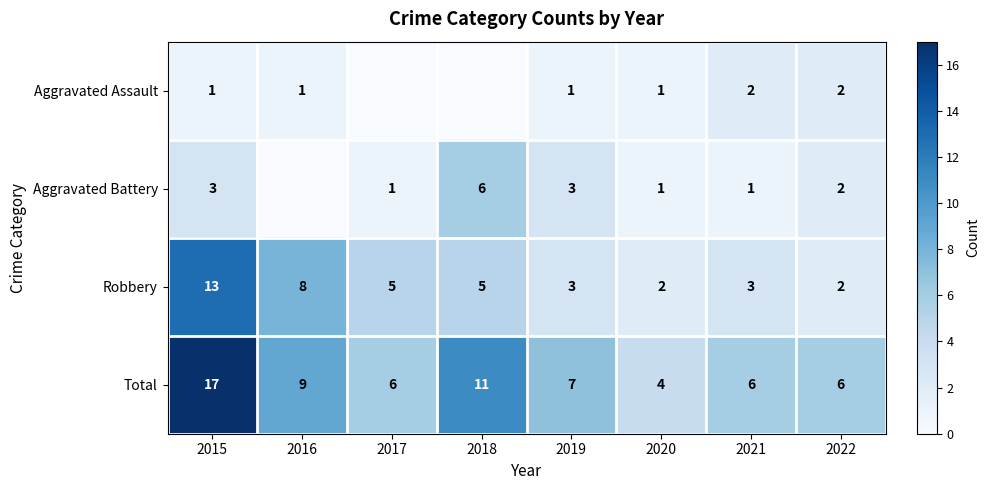

What value does the Total series have at 2015, to the nearest 10?

20